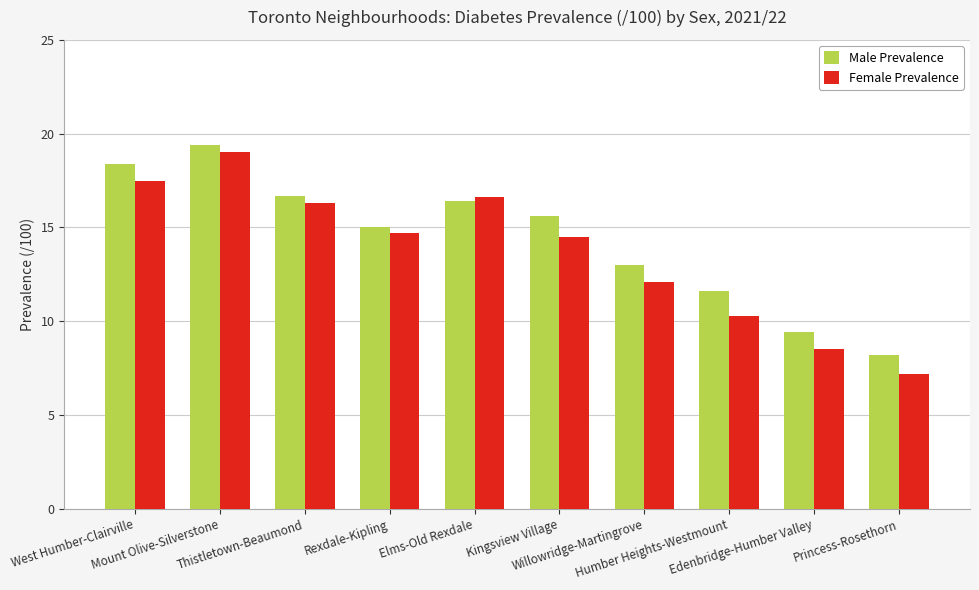

At Thistletown-Beaumond, list the series in order from smallest to largest.

Female Prevalence, Male Prevalence